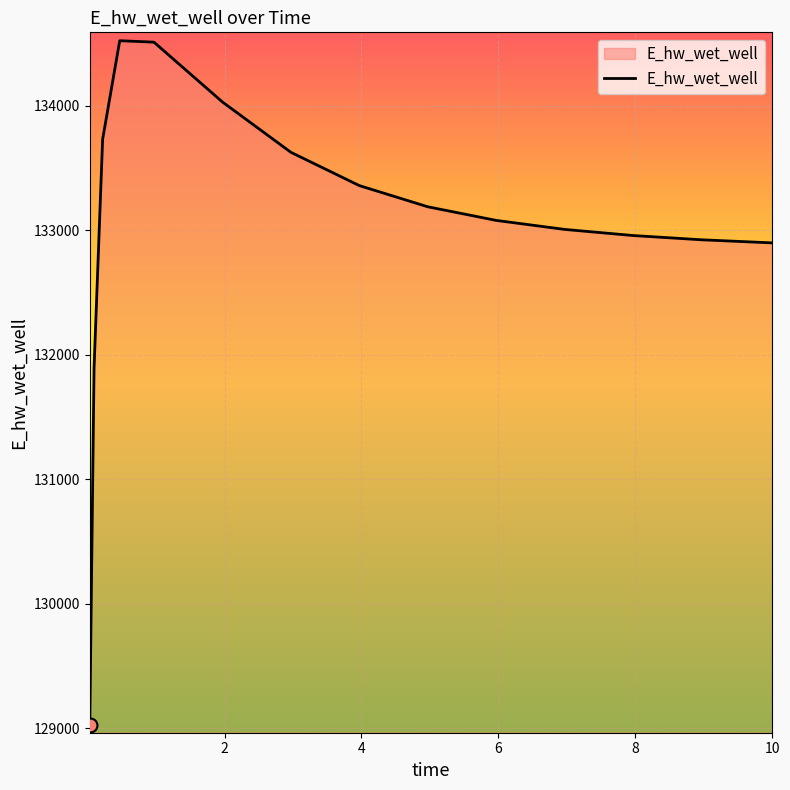

What is the difference between the maximum and minimum values?

5490.0